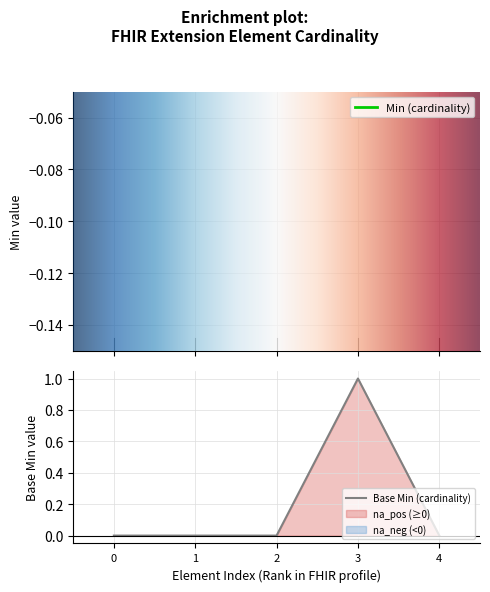

True or false: Min and Base Min intersect in this chart.

False